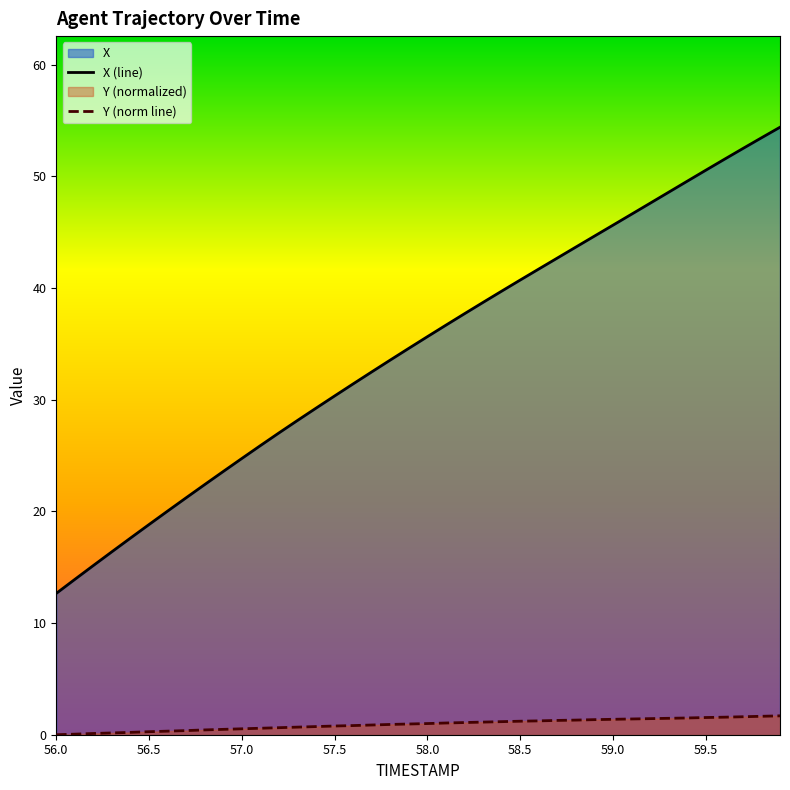

True or false: Y (norm line) has a value of 1.0 at 58.0.

True